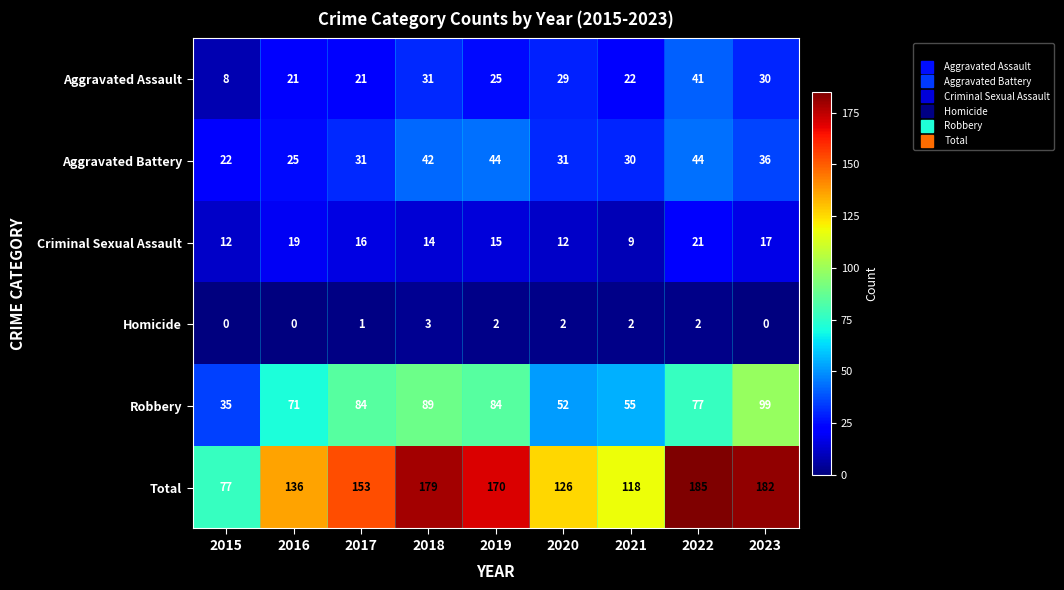

Between 2019 and 2023, which series saw the biggest shift?

Robbery